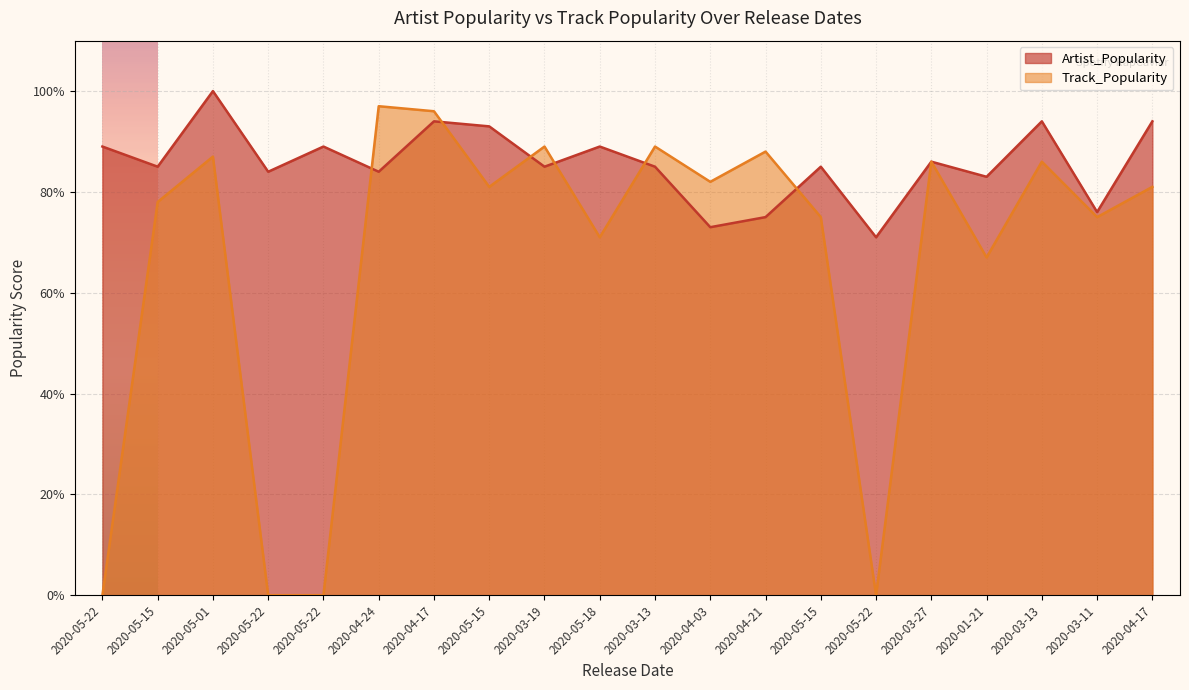

Rank the categories by Artist_Popularity value from lowest to highest.

2020-05-22, 2020-04-03, 2020-04-21, 2020-03-11, 2020-01-21, 2020-05-22, 2020-04-24, 2020-05-15, 2020-03-19, 2020-03-13, 2020-05-15, 2020-03-27, 2020-05-22, 2020-05-22, 2020-05-18, 2020-05-15, 2020-04-17, 2020-03-13, 2020-04-17, 2020-05-01